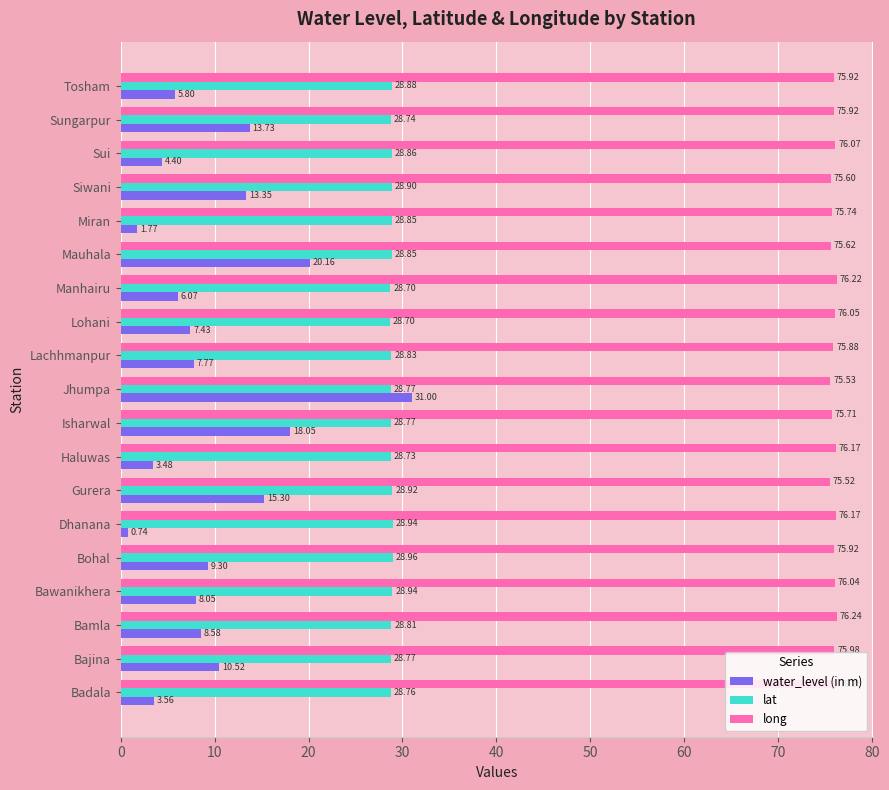

At which label is long closest to 75?

Gurera